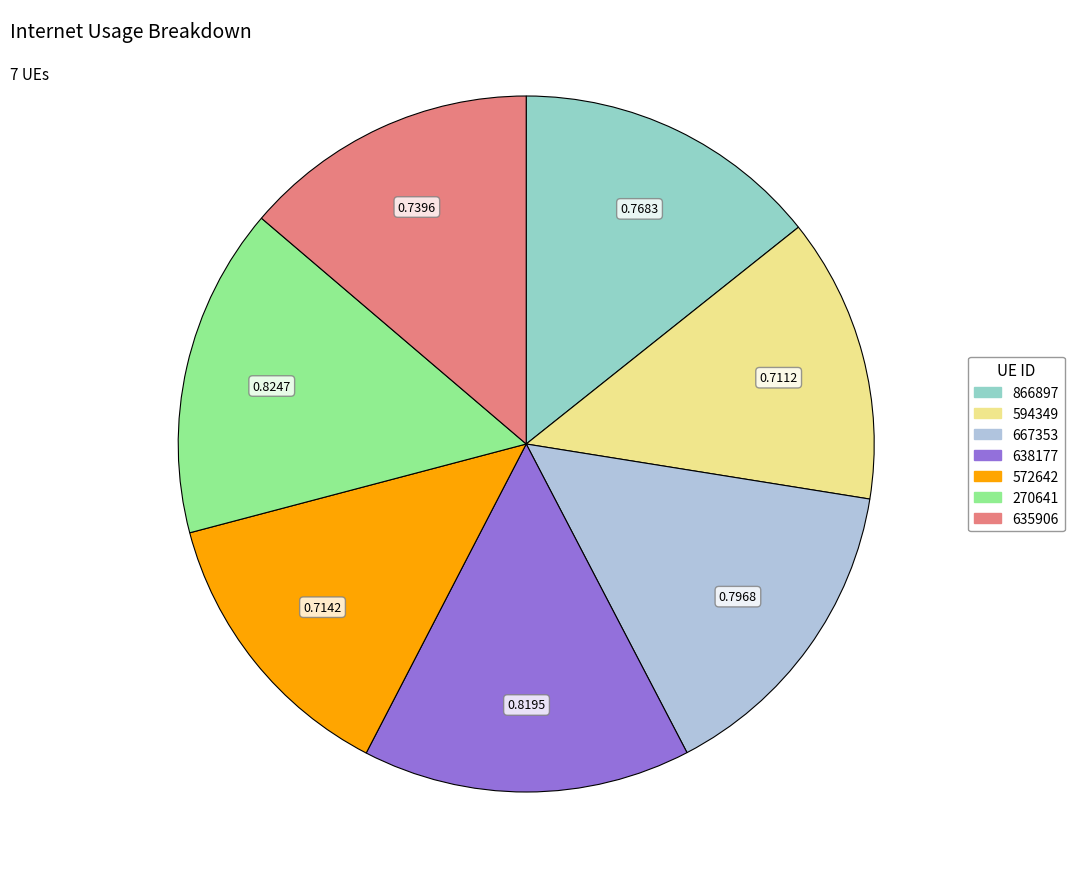

How many slices are in this pie chart?

7